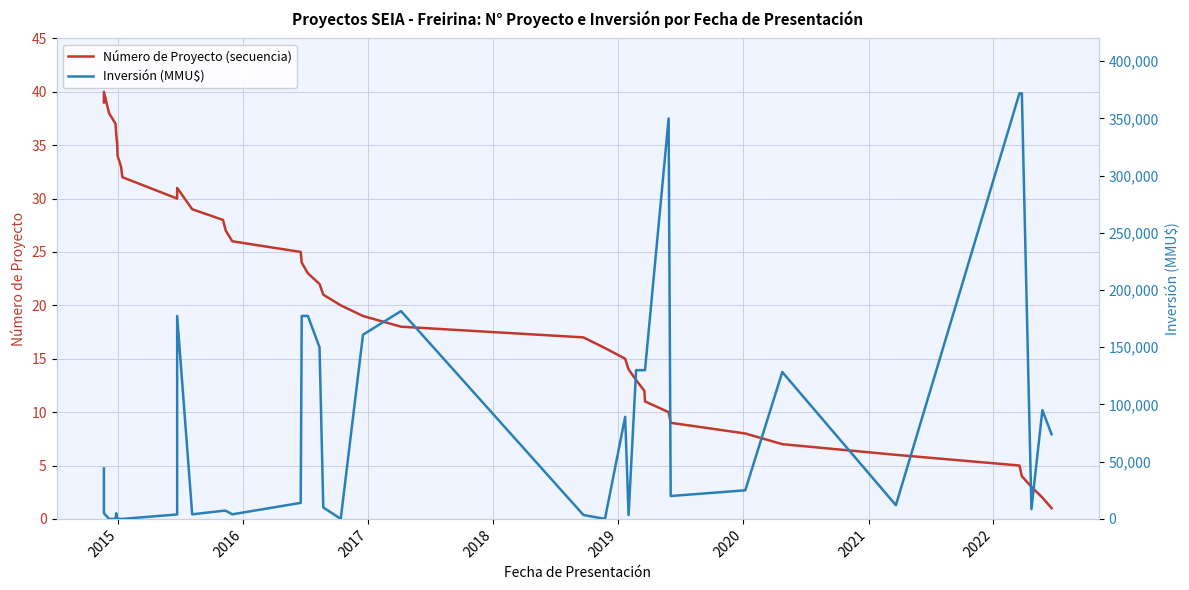

True or false: Número de Proyecto (secuencia) and Inversión (MMU$) cross at least once.

True